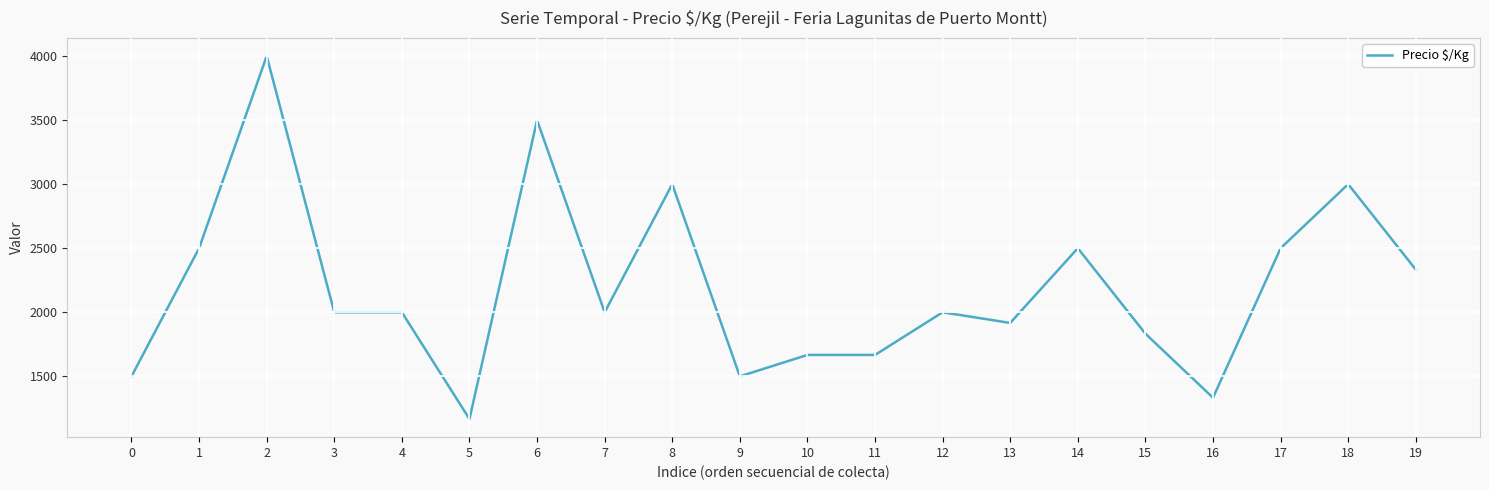

What is the difference between the values at 2 and 3?

2000